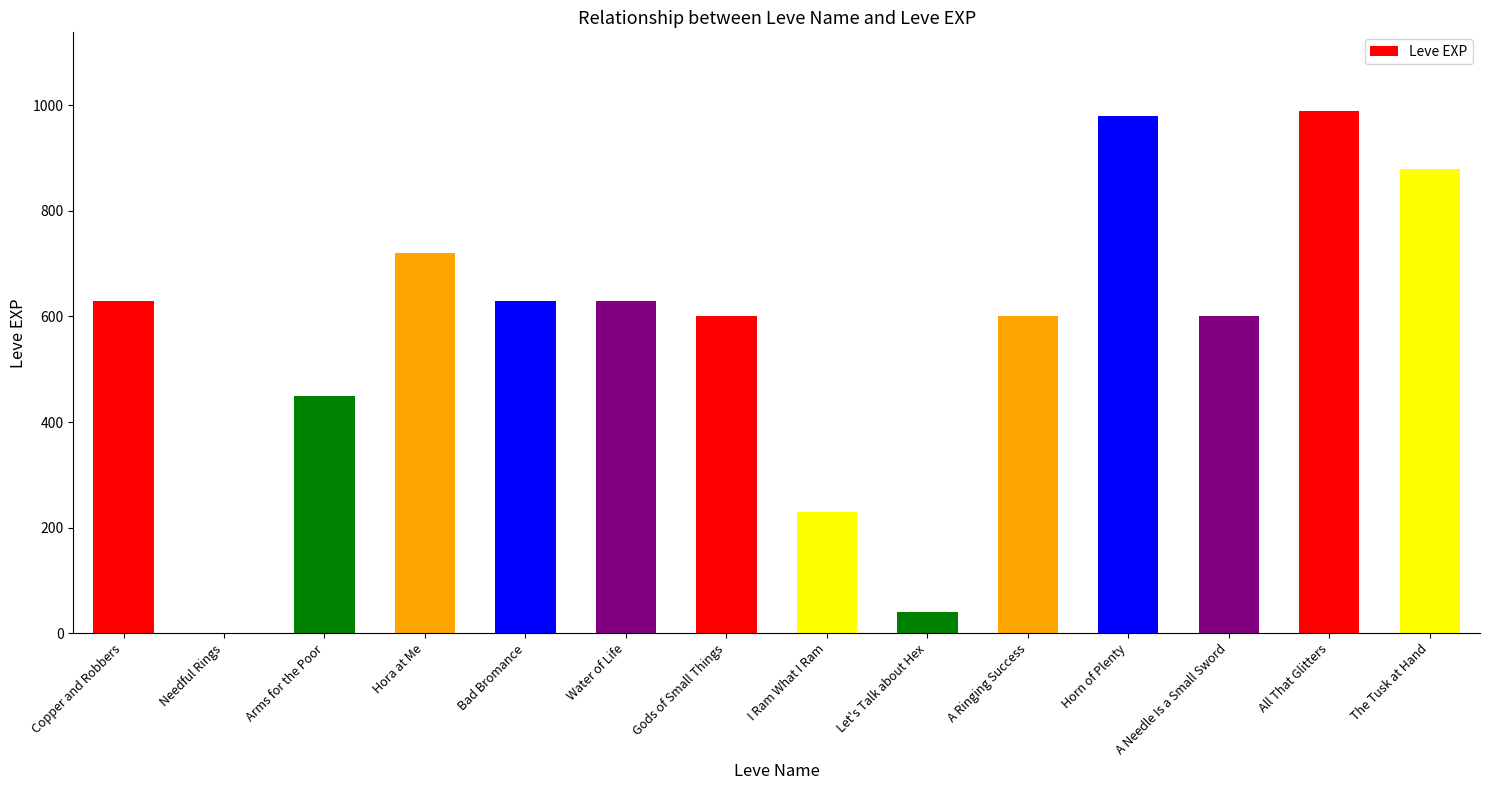

Is it true that the value at I Ram What I Ram is 230?

True